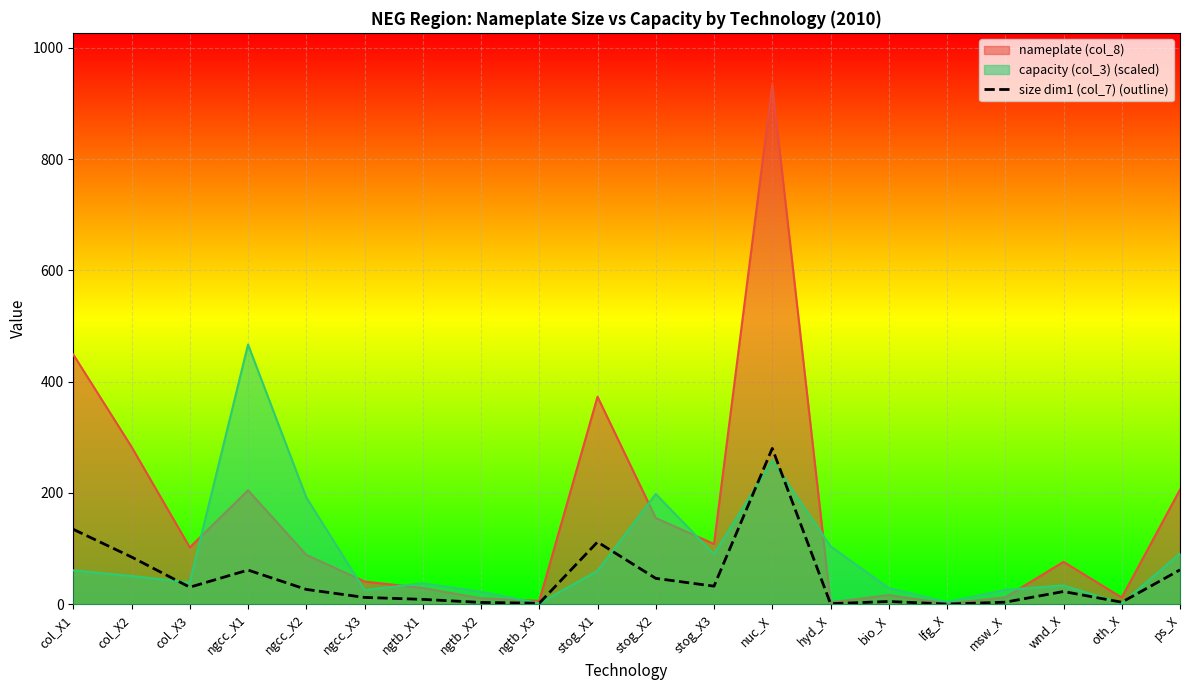

True or false: the data shows 84.9 at col_X2.

True